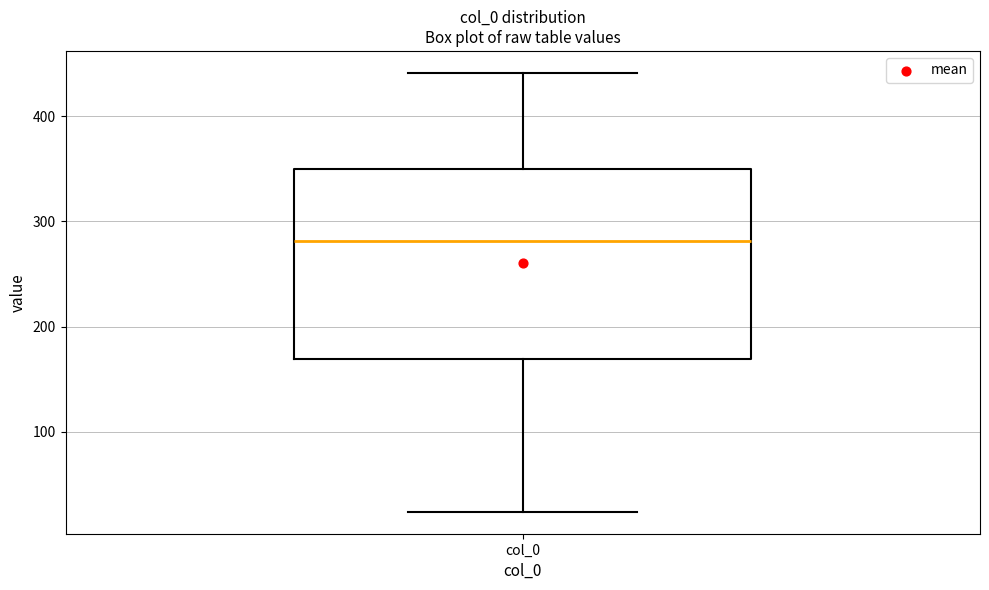

Read this box plot against the y-axis: the position of the median line, the range covered by the box, and the ends of both whiskers. The values are not printed on the chart, so give them approximately, as read against the axis.

median 280, box 170 to 350, whiskers 20 to 440